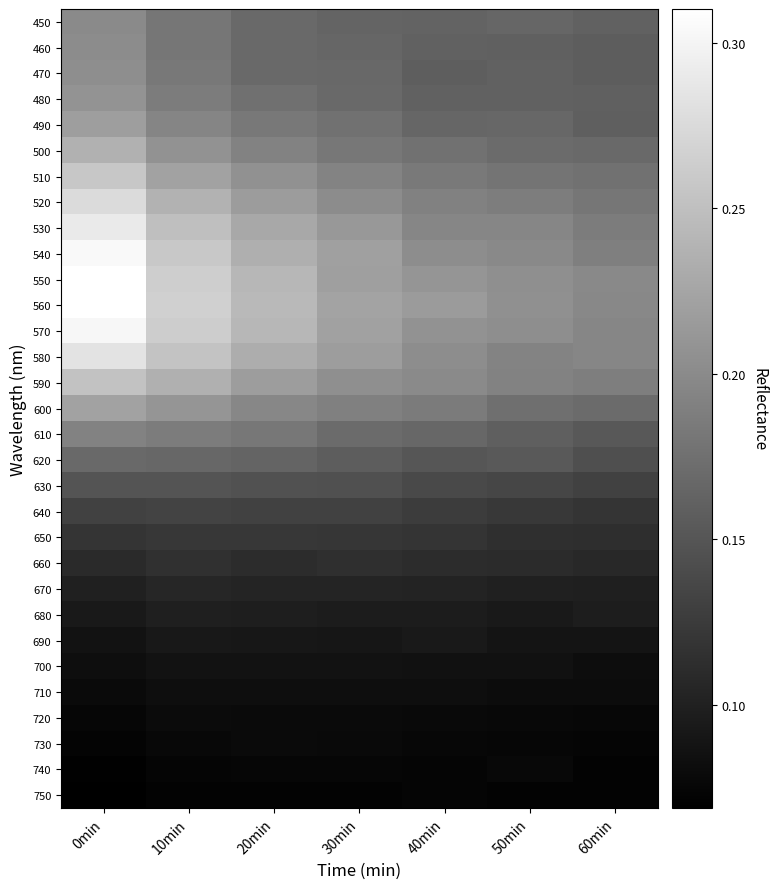

At 40min, list the series in order from smallest to largest.

750, 740, 730, 720, 710, 700, 690, 680, 670, 660, 650, 640, 630, 620, 470, 460, 480, 450, 490, 610, 500, 510, 600, 520, 530, 590, 540, 580, 570, 550, 560